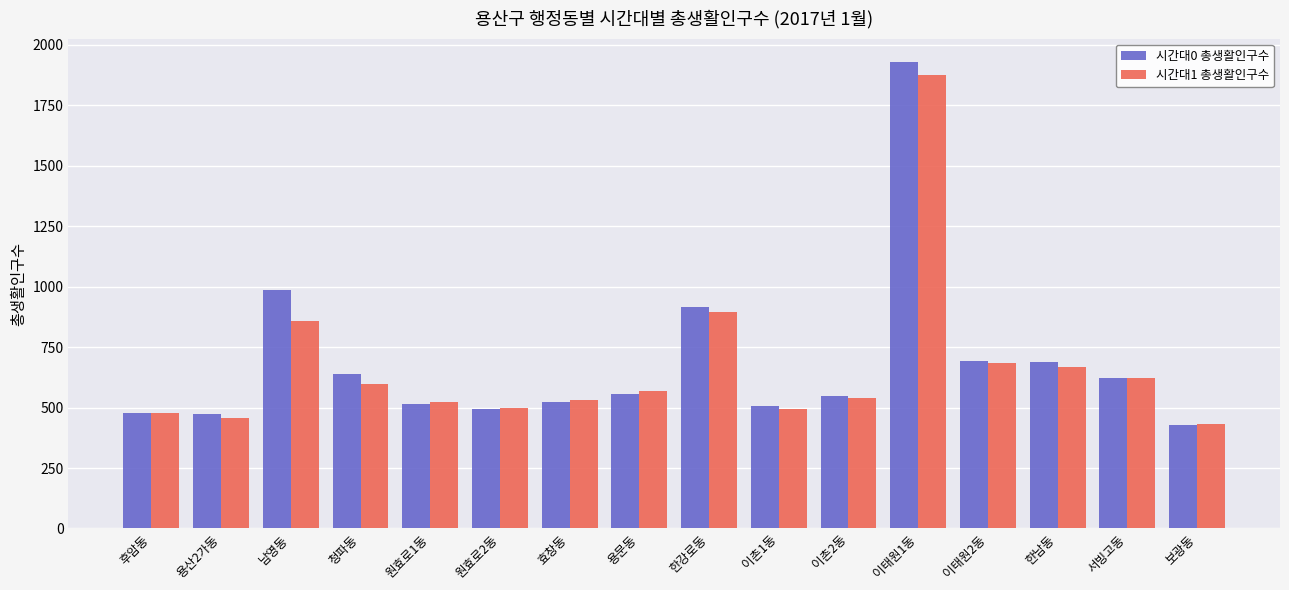

What is the difference between the 시간대0 총생활인구수 values at 청파동 and 용산2가동?

166